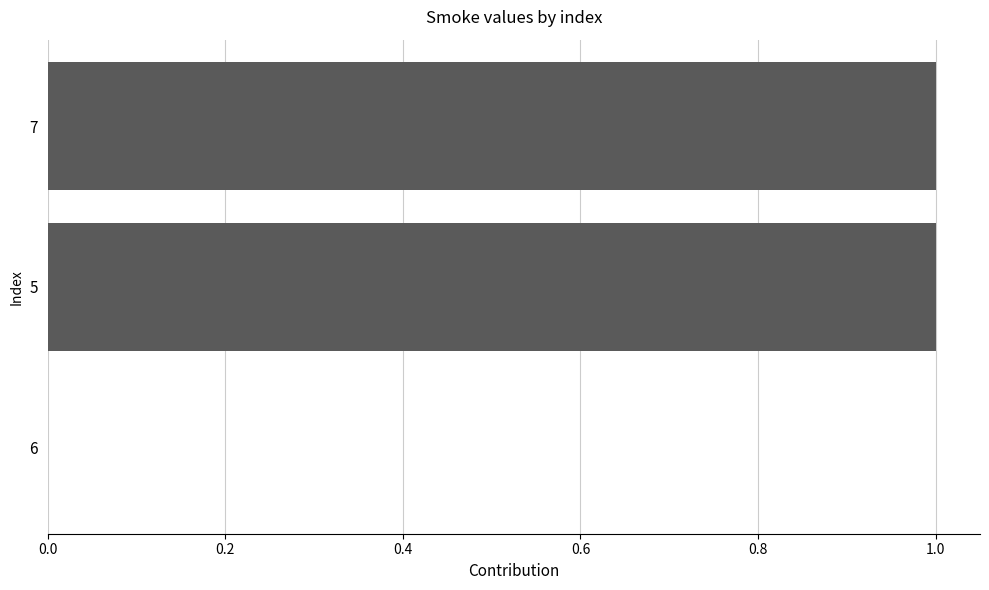

What is the change in value from 6 to 5?

+1